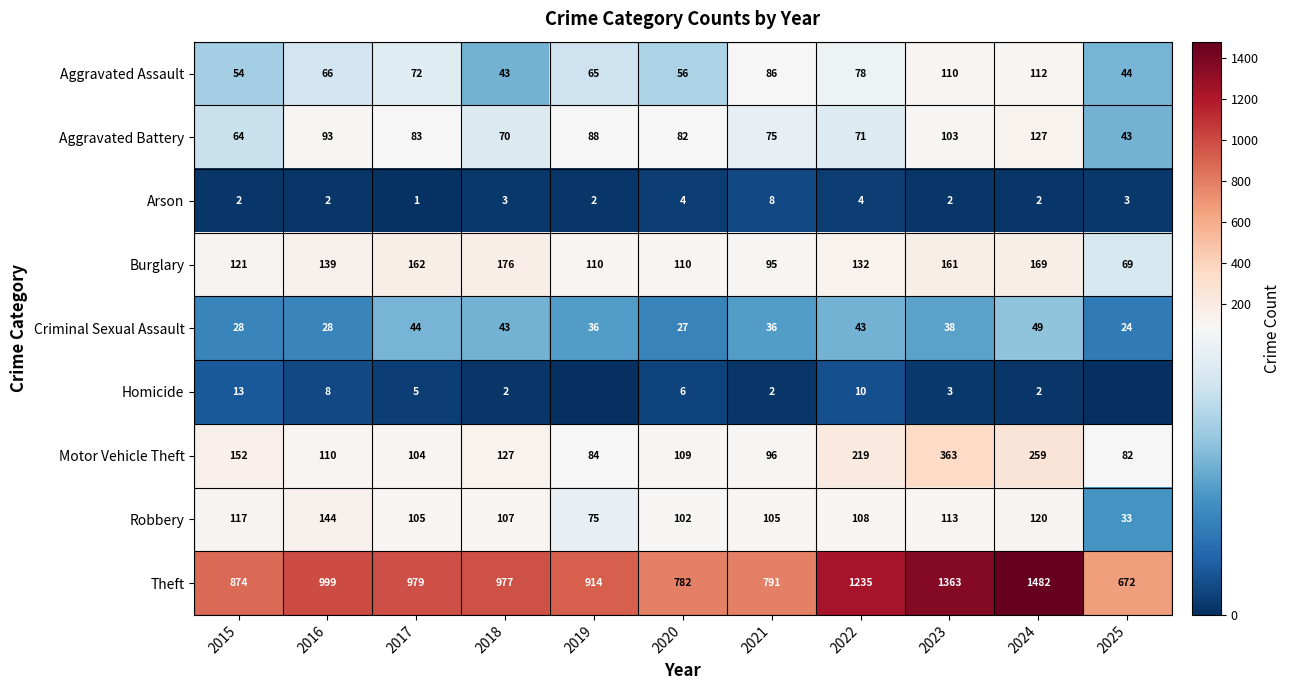

Rank the series at 2017 from lowest to highest value.

Arson, Homicide, Criminal Sexual Assault, Aggravated Assault, Aggravated Battery, Motor Vehicle Theft, Robbery, Burglary, Theft